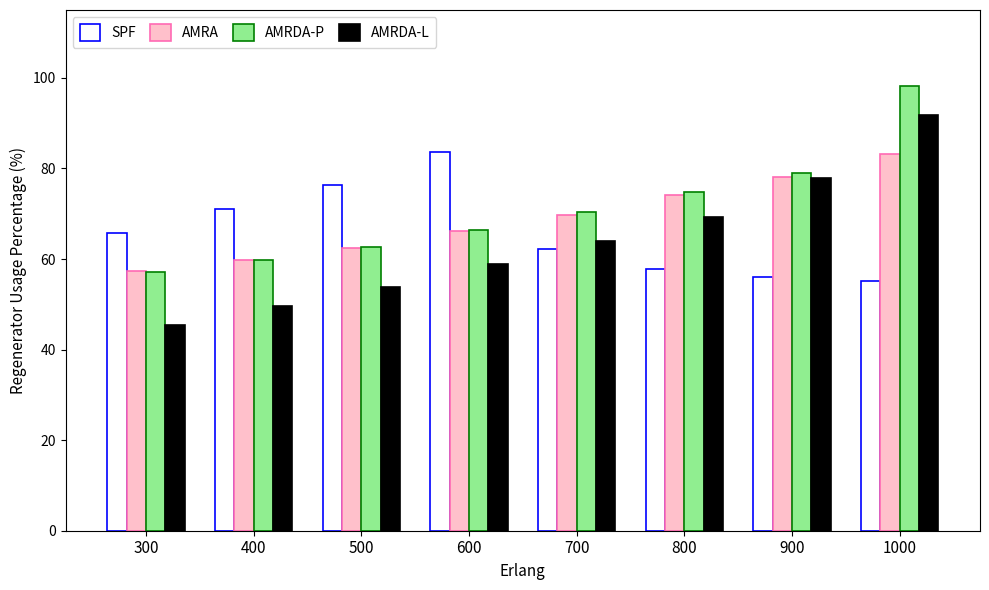

How many data points in SPF are above 65?

4